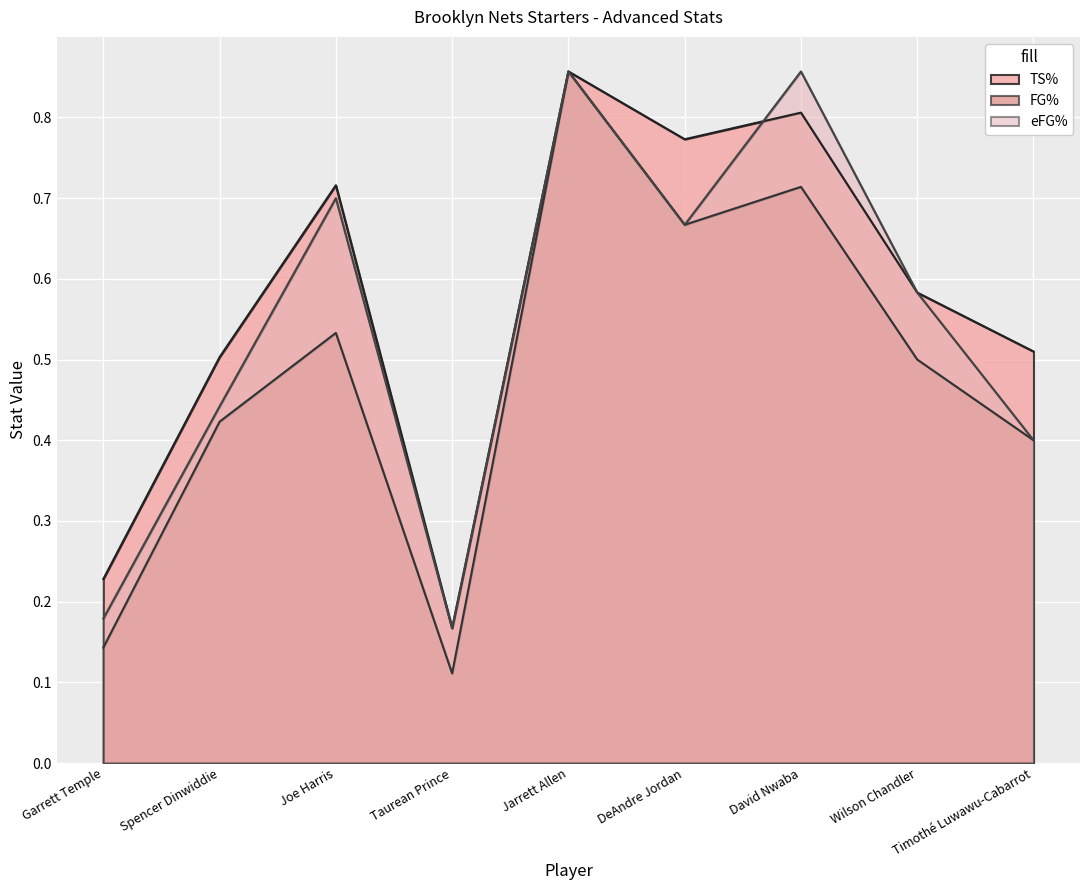

Reading left to right, extract all data points from this chart.

TS%: Garrett Temple=0.2	Spencer Dinwiddie=0.5	Joe Harris=0.7	Taurean Prince=0.2	Jarrett Allen=0.9	DeAndre Jordan=0.8	David Nwaba=0.8	Wilson Chandler=0.6	Timothé Luwawu-Cabarrot=0.5
FG%: Garrett Temple=0.1	Spencer Dinwiddie=0.4	Joe Harris=0.5	Taurean Prince=0.1	Jarrett Allen=0.9	DeAndre Jordan=0.7	David Nwaba=0.7	Wilson Chandler=0.5	Timothé Luwawu-Cabarrot=0.4
eFG%: Garrett Temple=0.2	Spencer Dinwiddie=0.4	Joe Harris=0.7	Taurean Prince=0.2	Jarrett Allen=0.9	DeAndre Jordan=0.7	David Nwaba=0.9	Wilson Chandler=0.6	Timothé Luwawu-Cabarrot=0.4